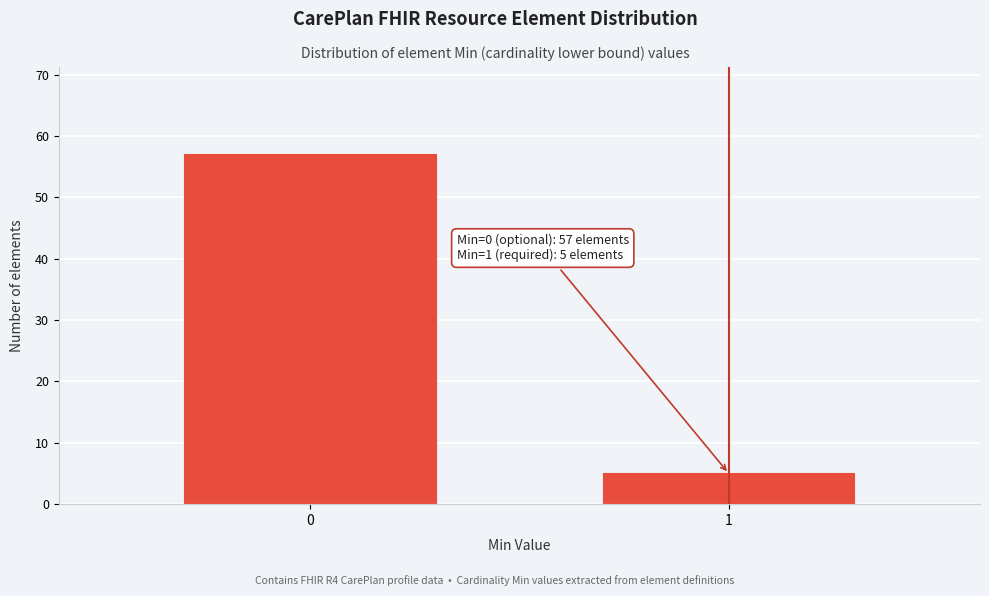

Reading left to right, what are all the values shown in this chart?

57	5